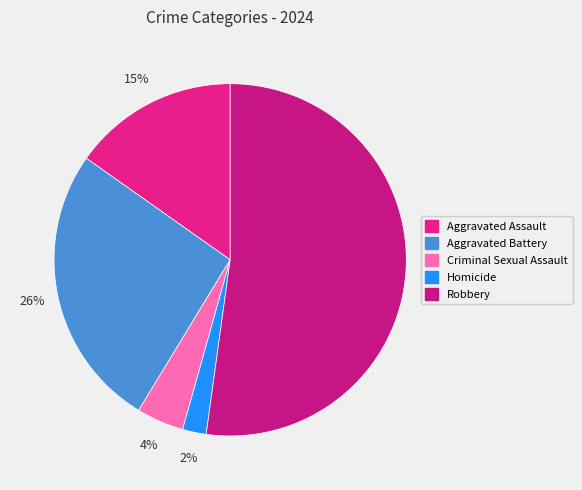

Count the number of slices in the pie.

5